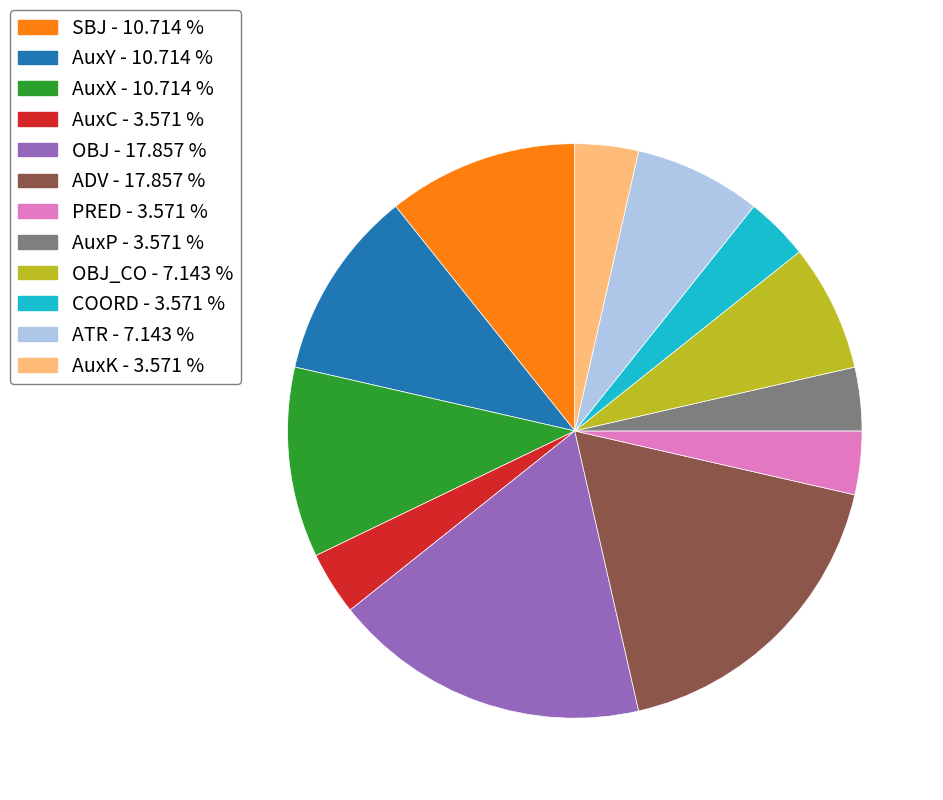

Does any single category account for the majority?

No